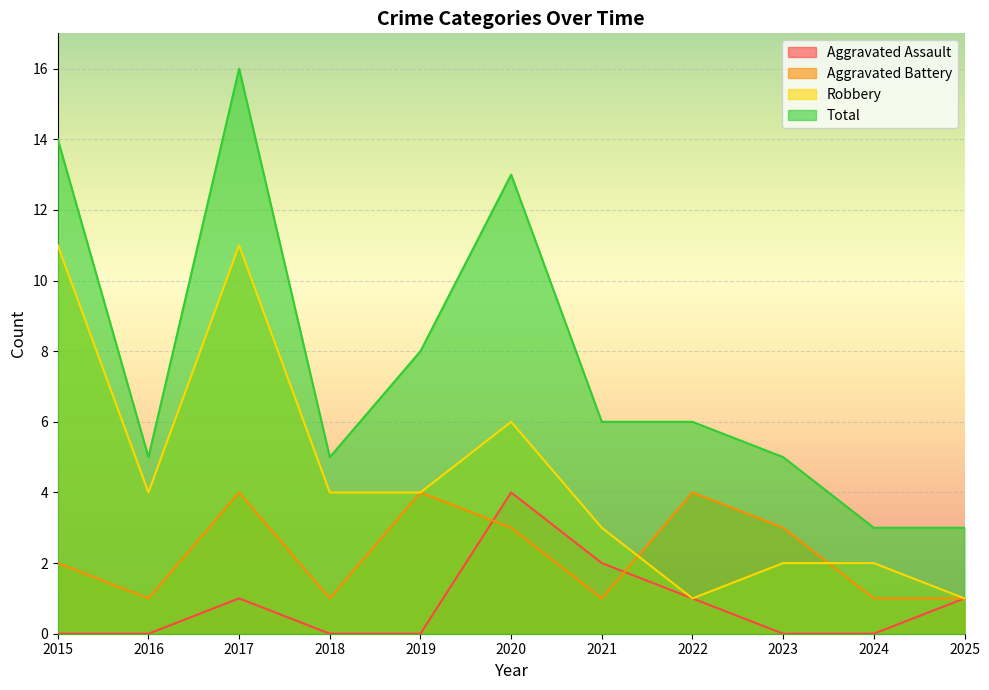

What is the value of the Robbery point at the 10th from the left?

2